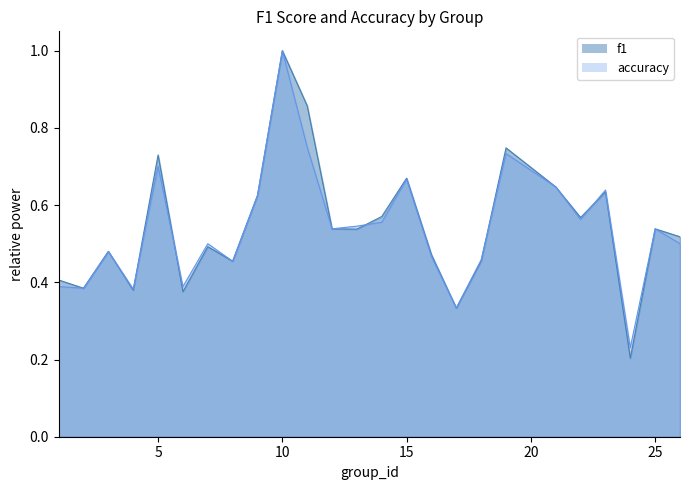

What is the value of the accuracy point at the 9th from the left?

0.6